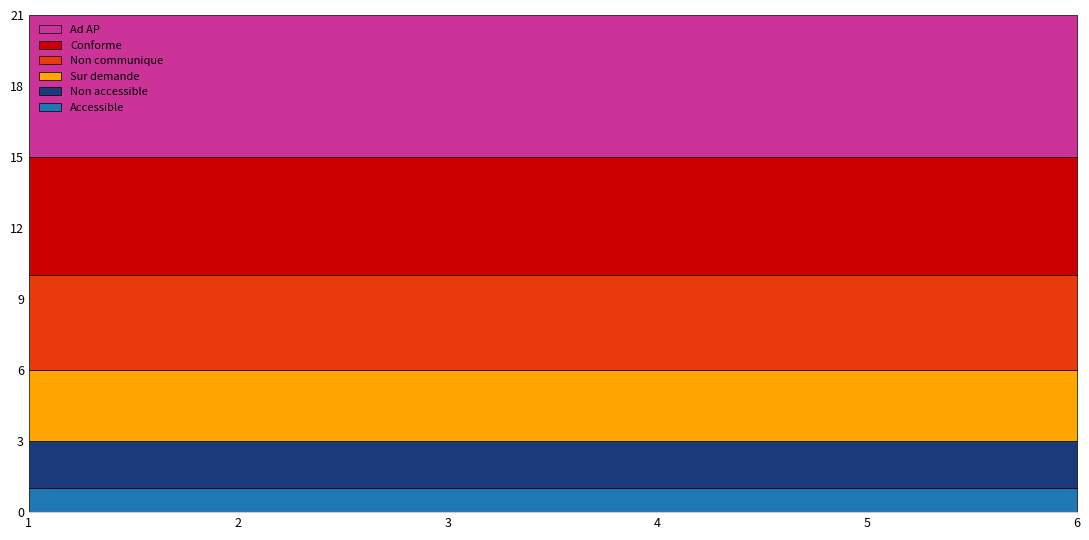

Reading right to left, what are all the values shown in this chart?

Accessible: 6=1	5=1	4=1	3=1	2=1	1=1
Non accessible: 6=2	5=2	4=2	3=2	2=2	1=2
Sur demande: 6=3	5=3	4=3	3=3	2=3	1=3
Non communique: 6=4	5=4	4=4	3=4	2=4	1=4
Conforme: 6=5	5=5	4=5	3=5	2=5	1=5
Ad AP: 6=6	5=6	4=6	3=6	2=6	1=6